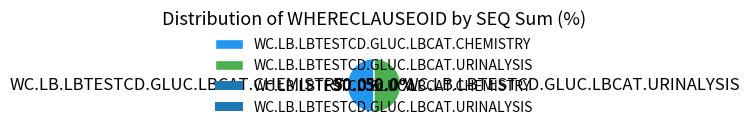

How much of the chart is everything except WC.LB.LBTESTCD.GLUC.LBCAT.CHEMISTRY?

50.0%